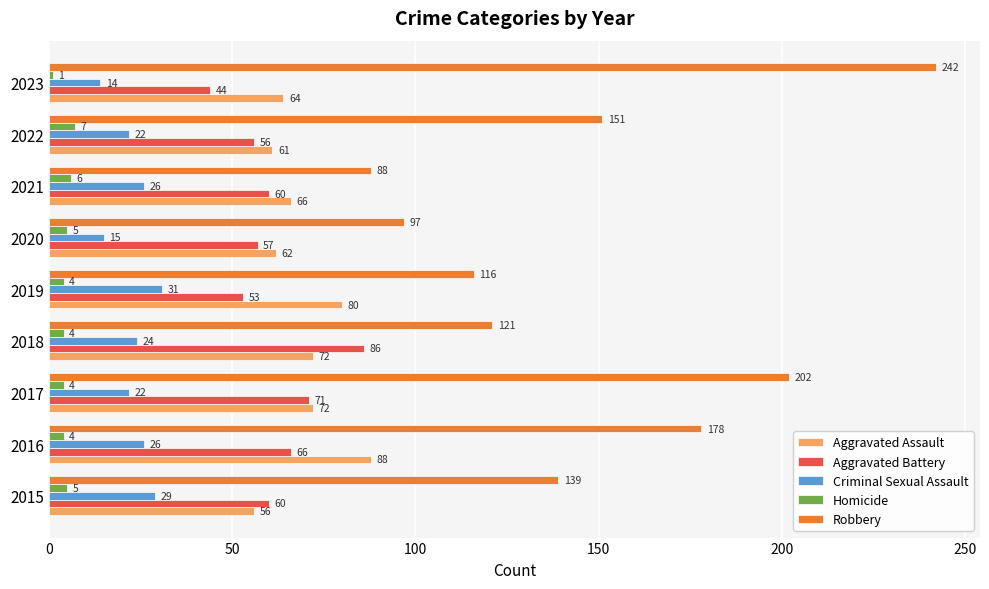

Which label corresponds to the smallest value in the chart?

2023